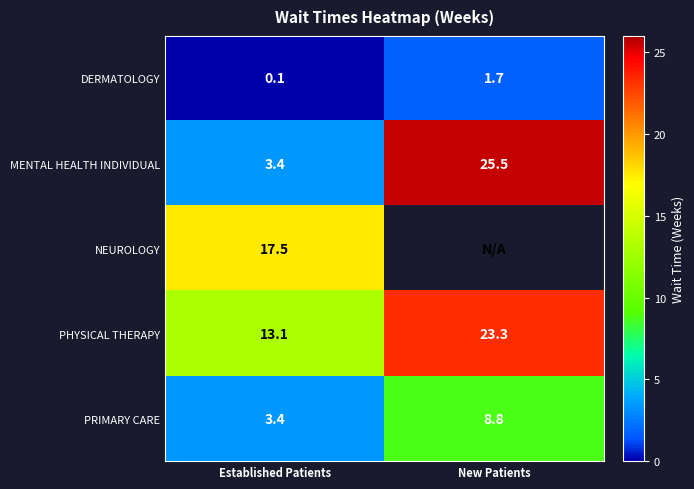

Rank the categories by MENTAL HEALTH INDIVIDUAL value from highest to lowest.

New Patients, Established Patients